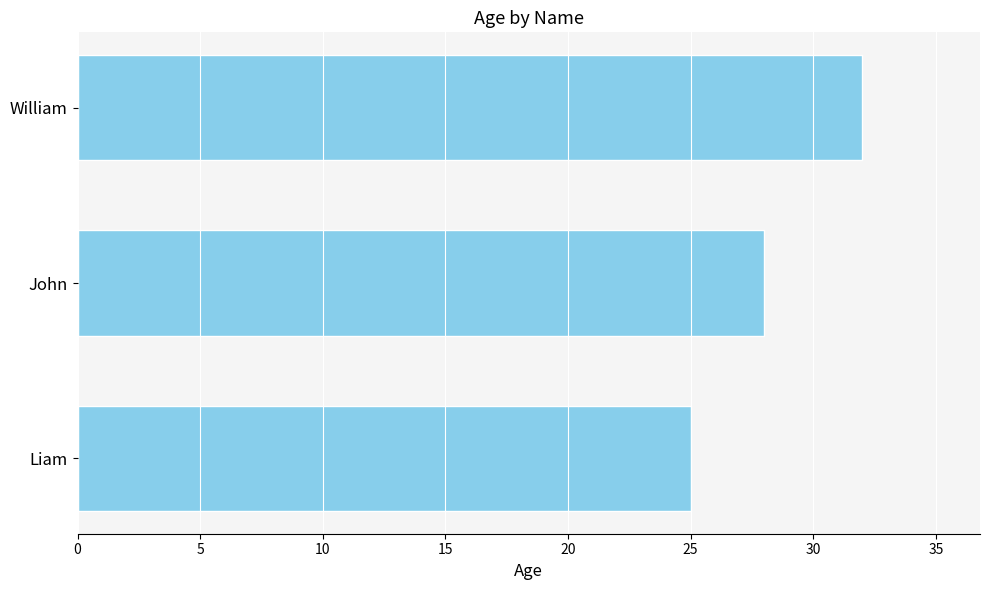

Does the chart contain stacked bars?

No